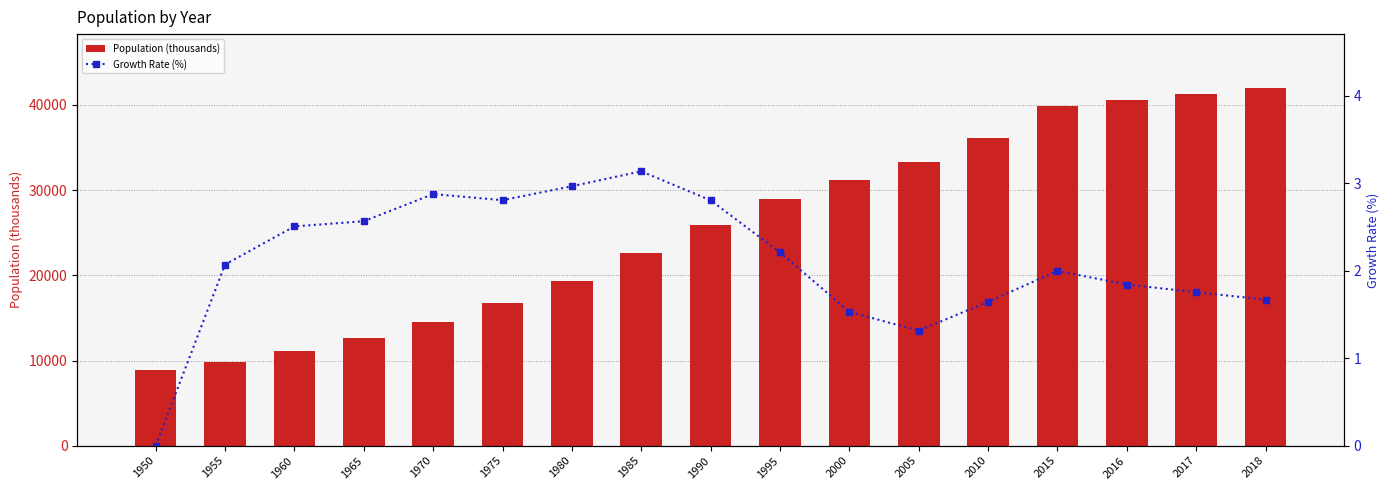

How many data points in Growth Rate (%) are less than 2?

8